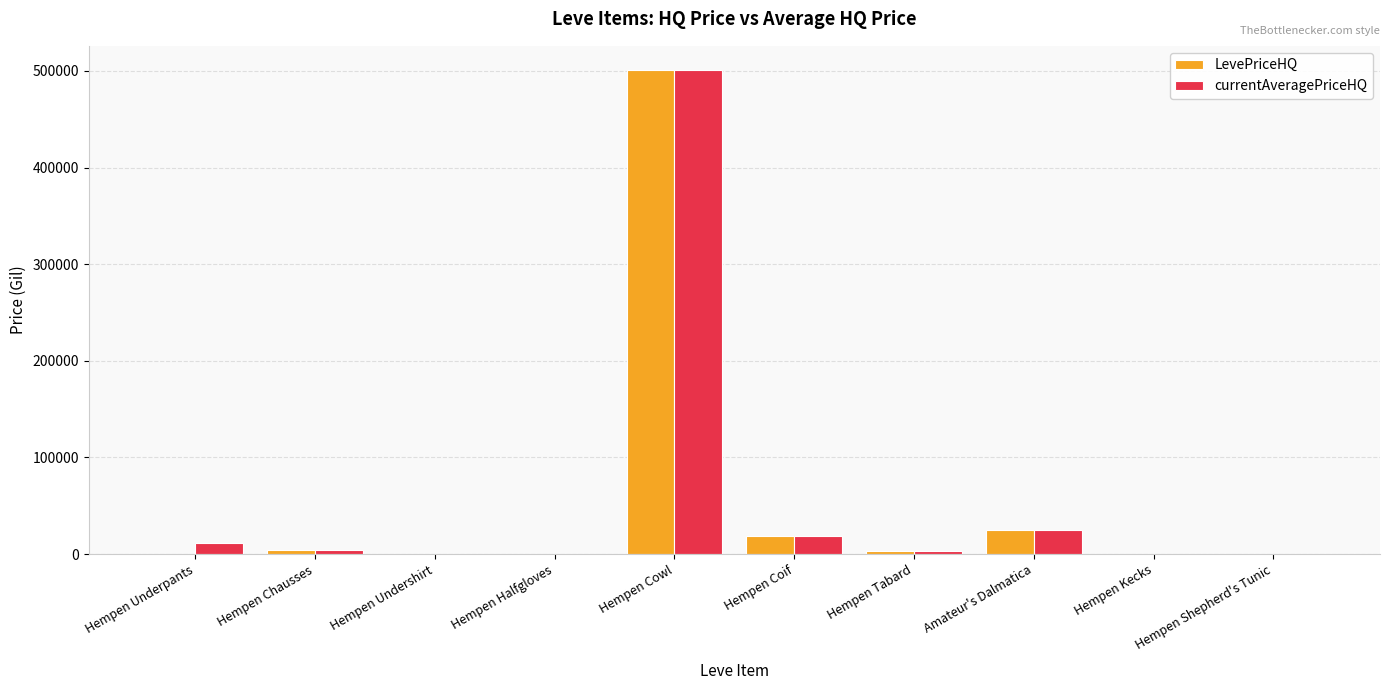

The LevePriceHQ series shows 18736.0 at Hempen Coif. True or false?

True